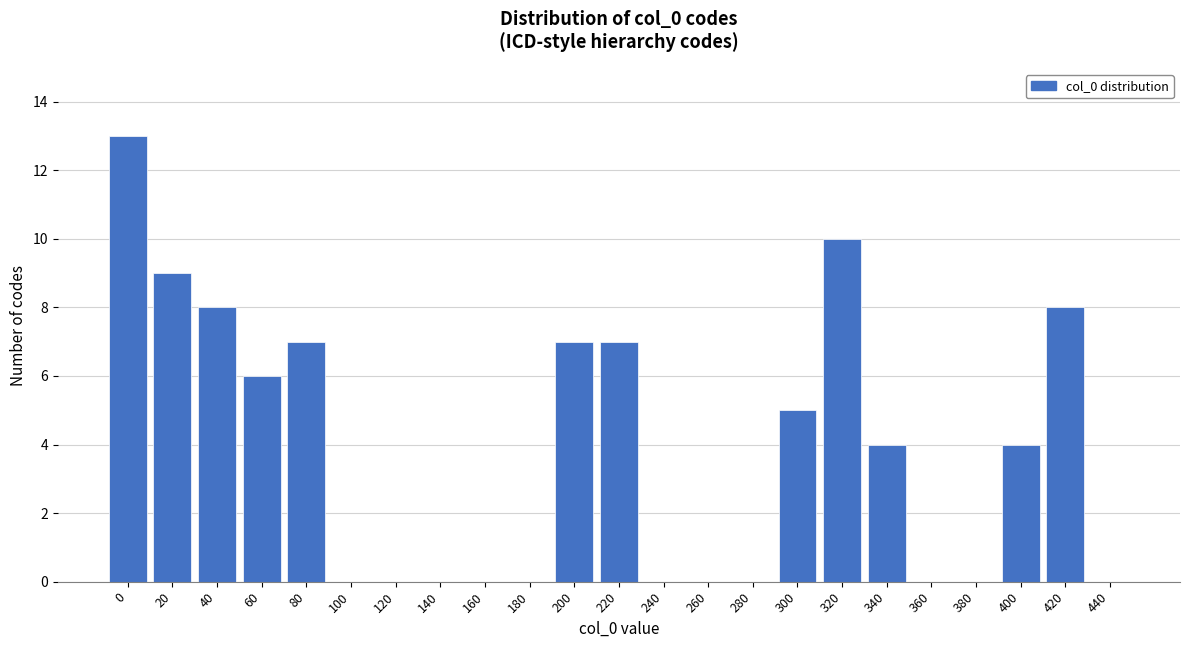

Reading left to right, extract all data points from this chart.

0=13	20=9	40=8	60=6	80=7	100=0	120=0	140=0	160=0	180=0	200=7	220=7	240=0	260=0	280=0	300=5	320=10	340=4	360=0	380=0	400=4	420=8	440=0